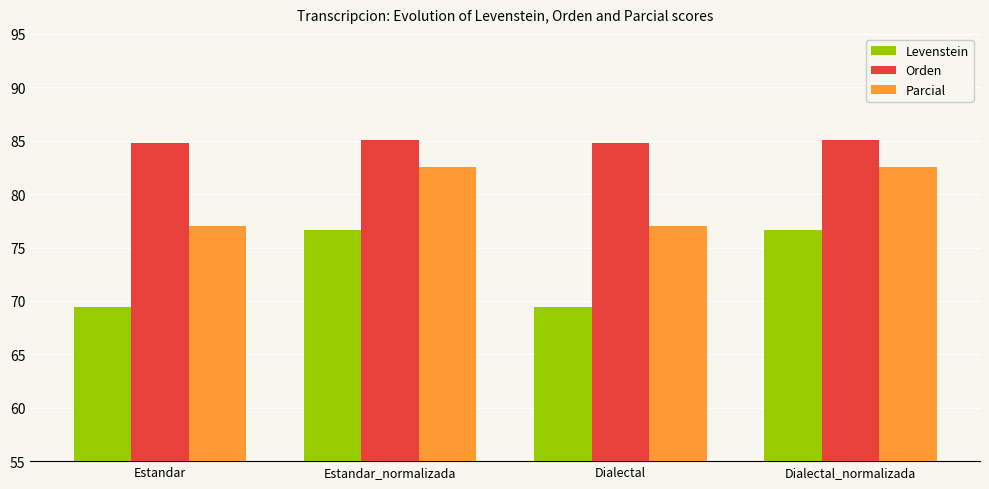

Are the bars horizontal?

No